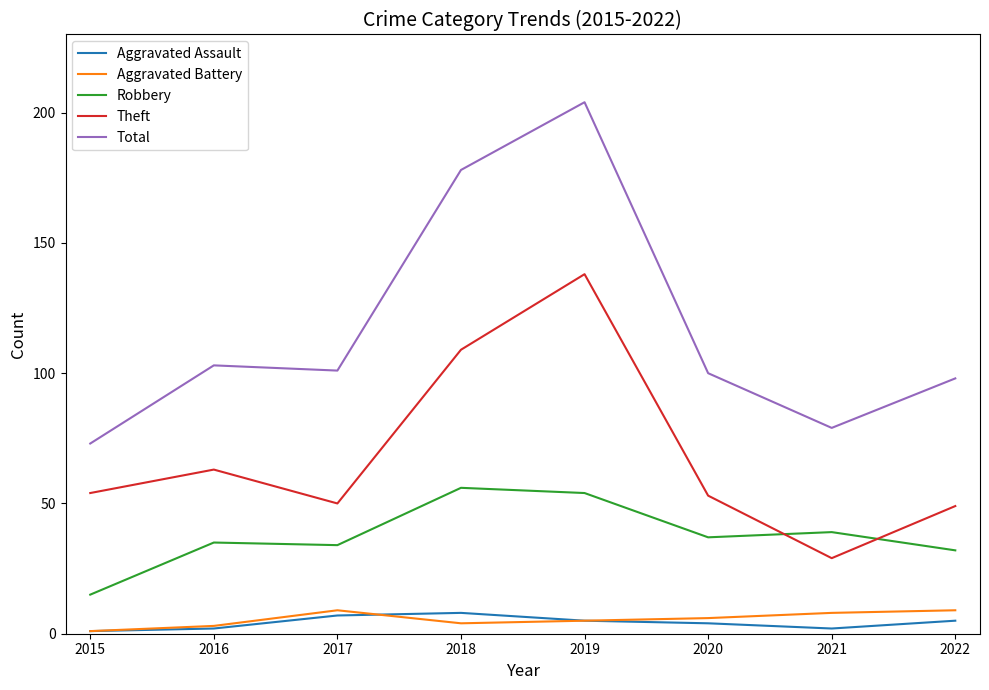

What is the lowest value of the Aggravated Assault series?

1